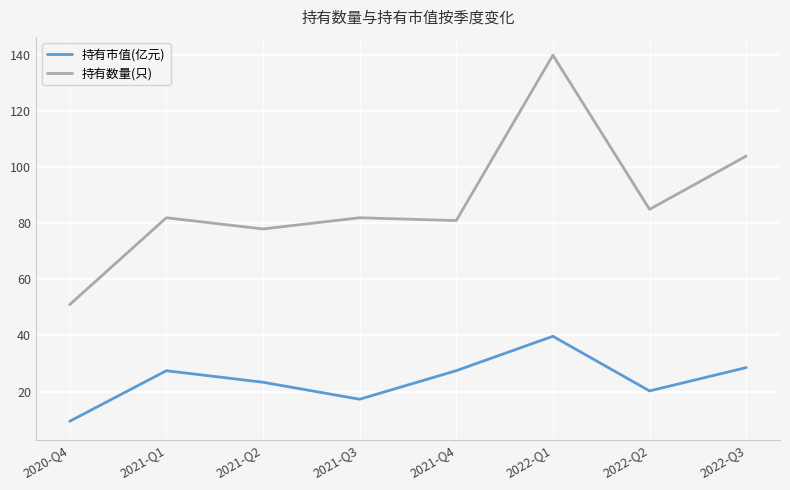

Is this an area chart (filled region under the line)?

No